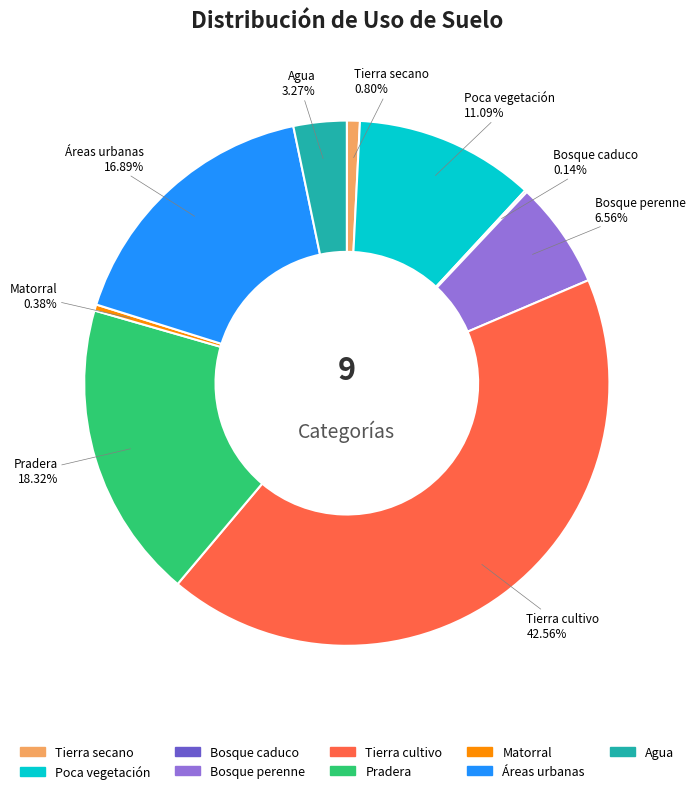

Does any single category account for the majority?

No